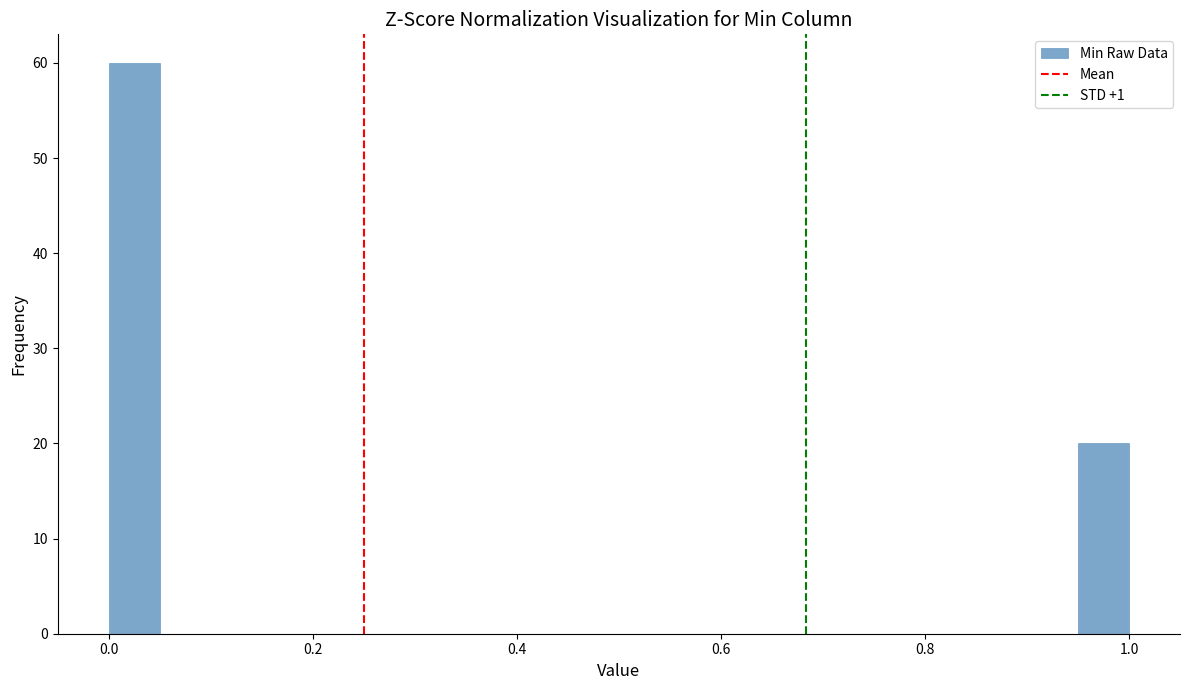

Around what value on the x-axis is the tallest bar? Give the approximate position of its centre, as read against the axis.

0.02